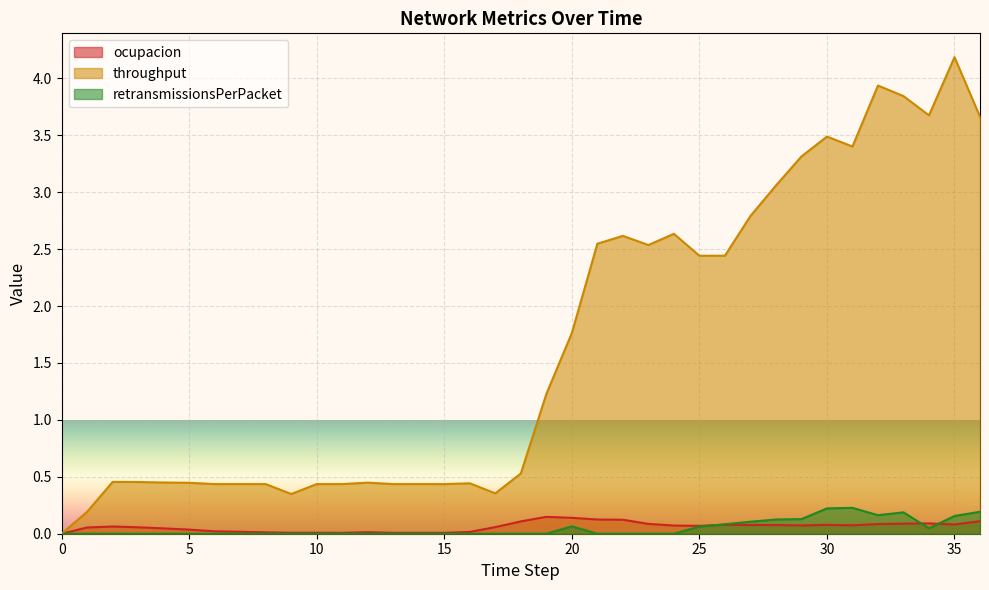

Reading right to left, what are all the values shown in this chart?

ocupacion: 36=0.1	35=0.1	34=0.1	33=0.1	32=0.1	31=0.1	30=0.1	29=0.1	28=0.1	27=0.1	26=0.1	25=0.1	24=0.1	23=0.1	22=0.1	21=0.1	20=0.1	19=0.1	18=0.1	17=0.1	16=0.0	15=0.0	14=0.0	13=0.0	12=0.0	11=0.0	10=0.0	9=0.0	8=0.0	7=0.0	6=0.0	5=0.0	4=0.0	3=0.1	2=0.1	1=0.1	0=0.0
throughput: 36=3.7	35=4.2	34=3.7	33=3.8	32=3.9	31=3.4	30=3.5	29=3.3	28=3.1	27=2.8	26=2.4	25=2.4	24=2.6	23=2.5	22=2.6	21=2.5	20=1.8	19=1.2	18=0.5	17=0.4	16=0.4	15=0.4	14=0.4	13=0.4	12=0.4	11=0.4	10=0.4	9=0.3	8=0.4	7=0.4	6=0.4	5=0.4	4=0.4	3=0.5	2=0.5	1=0.2	0=0.0
retransmissionsPerPacket: 36=0.2	35=0.2	34=0.0	33=0.2	32=0.2	31=0.2	30=0.2	29=0.1	28=0.1	27=0.1	26=0.1	25=0.1	24=0.0	23=0.0	22=0.0	21=0.0	20=0.1	19=0.0	18=0.0	17=0.0	16=0.0	15=0.0	14=0.0	13=0.0	12=0.0	11=0.0	10=0.0	9=0.0	8=0.0	7=0.0	6=0.0	5=0.0	4=0.0	3=0.0	2=0.0	1=0.0	0=0.0